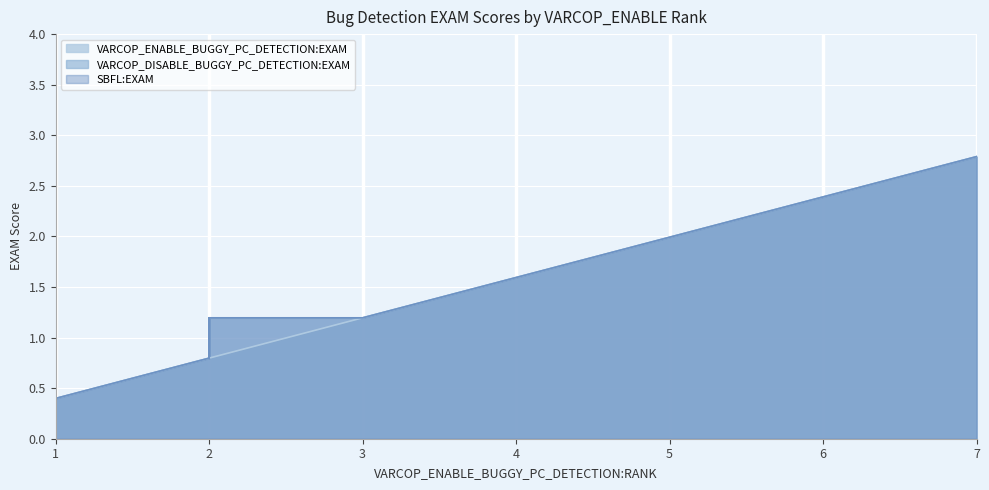

Which series has the largest total across all categories?

VARCOP_DISABLE_BUGGY_PC_DETECTION:EXAM